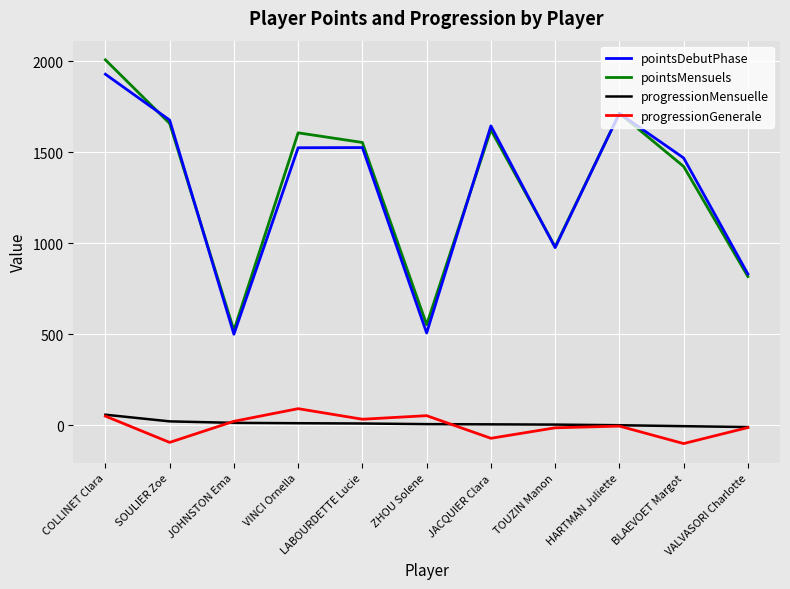

What is the spread (max minus min) of values at SOULIER Zoe?

1771.4